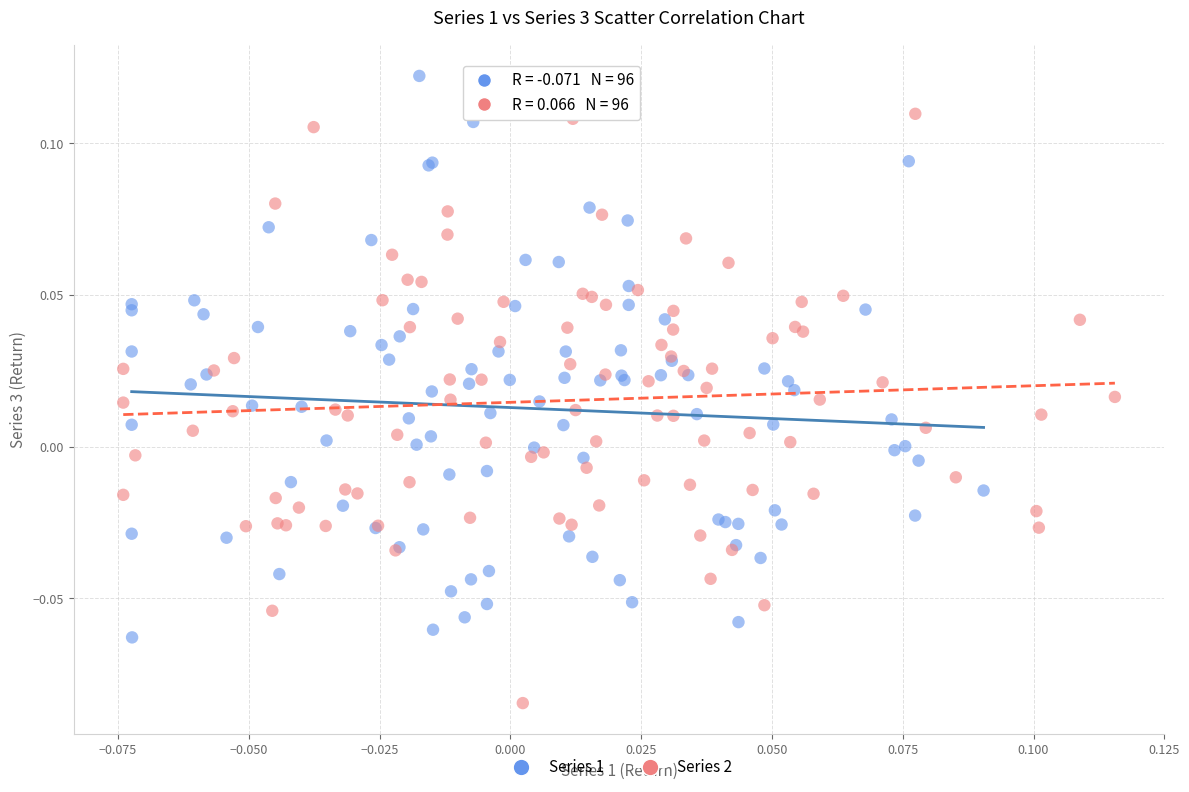

What are all the series names shown in the legend?

Series 1, Series 2